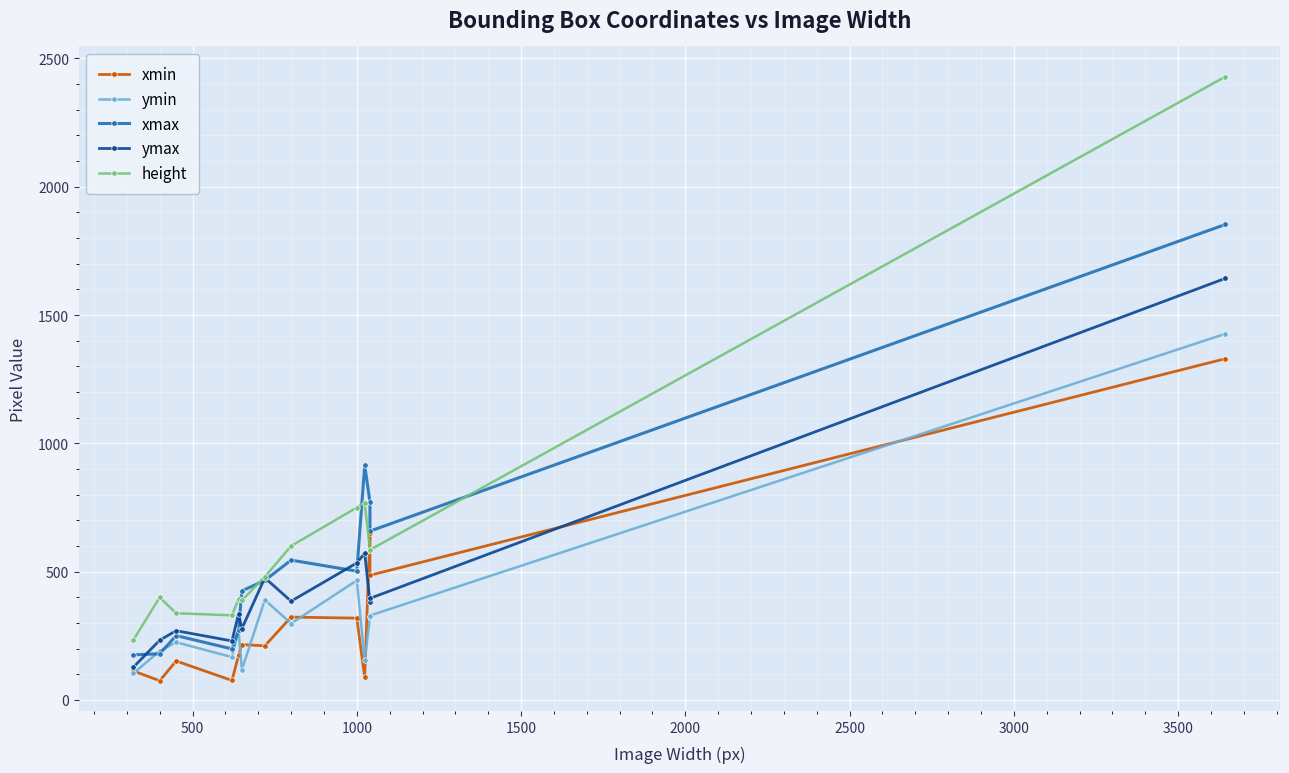

True or false: xmax and xmin cross at least once.

False